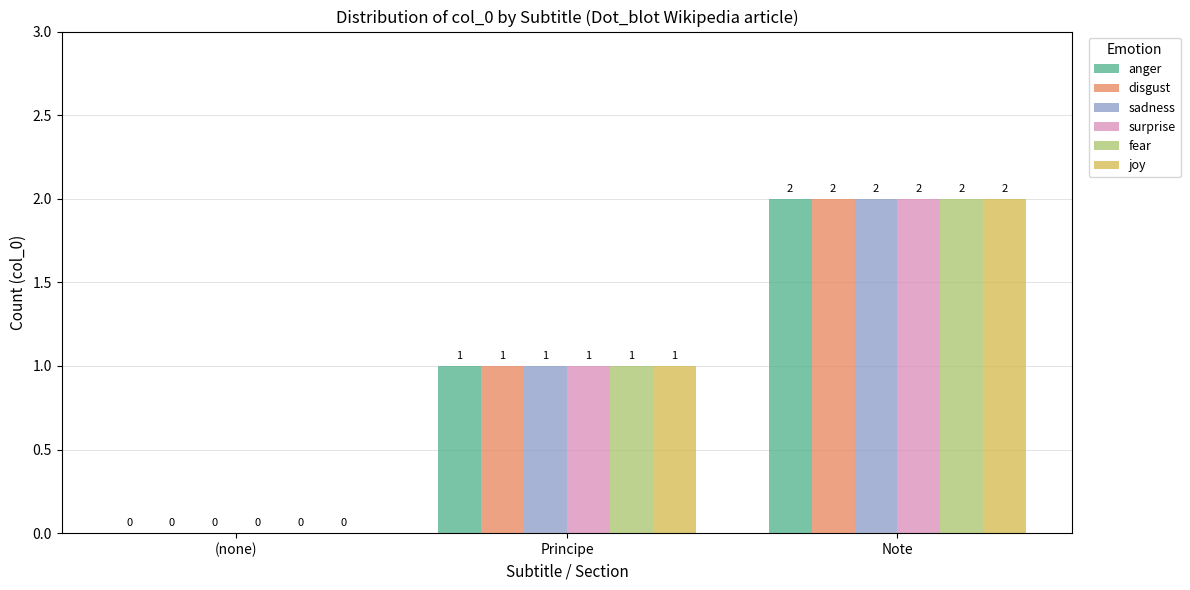

At which category is the sum across all series the highest?

Note